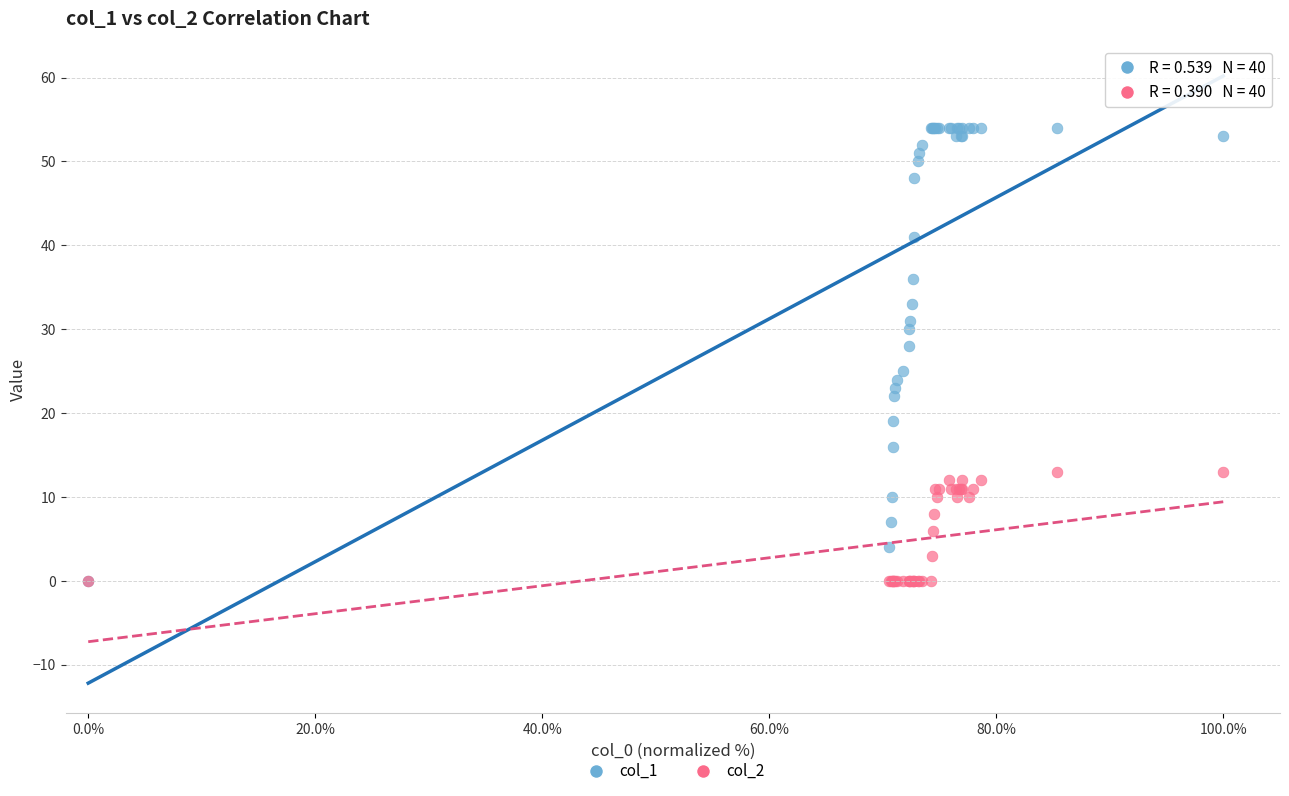

Across all series, what Y value is closest to 27?

28